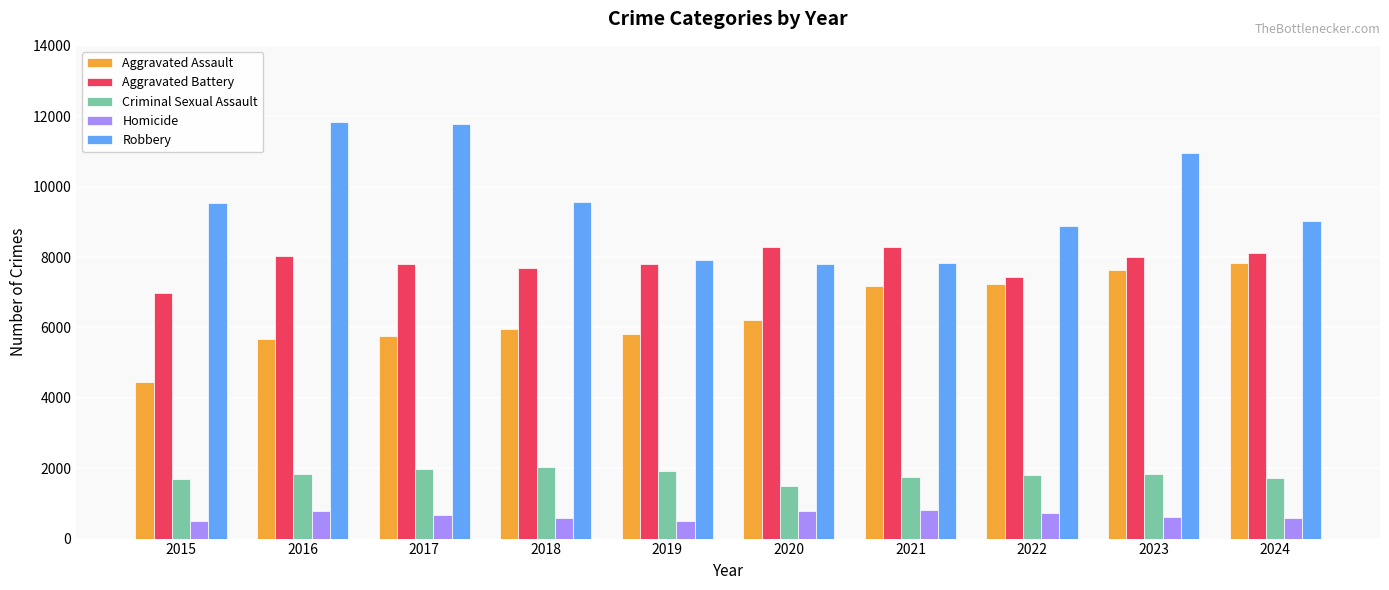

Which series has the largest range (max minus min)?

Robbery